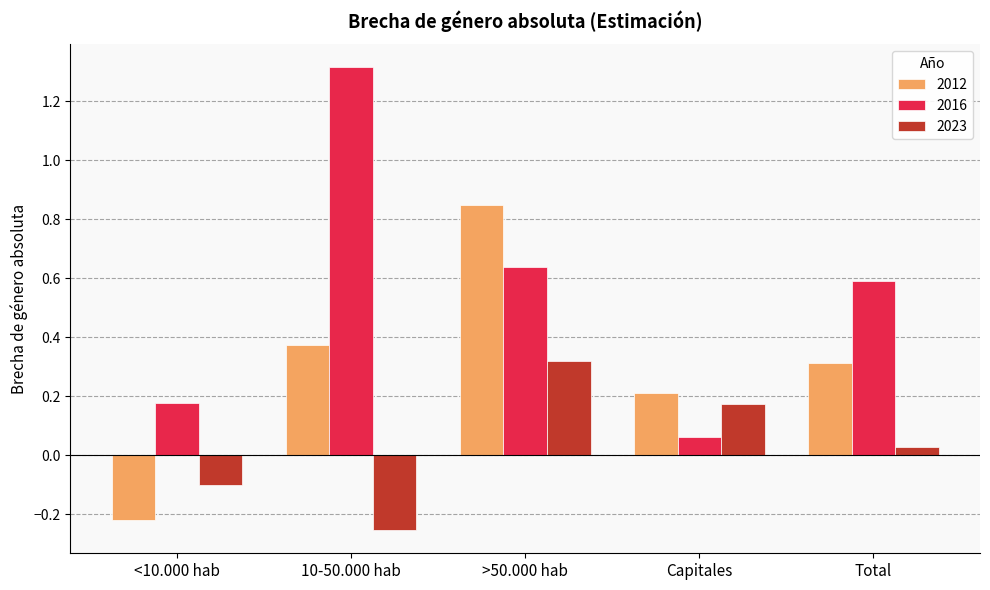

Is the value of 2023 at Capitales greater than the value of 2012 at <10.000 hab?

Yes